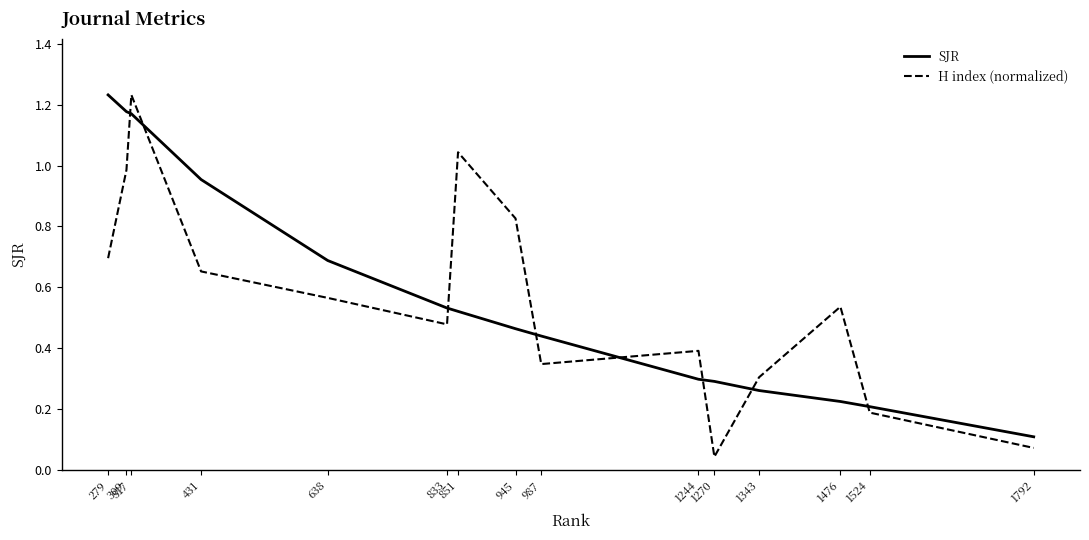

True or false: SJR and H index (normalized) intersect in this chart.

True